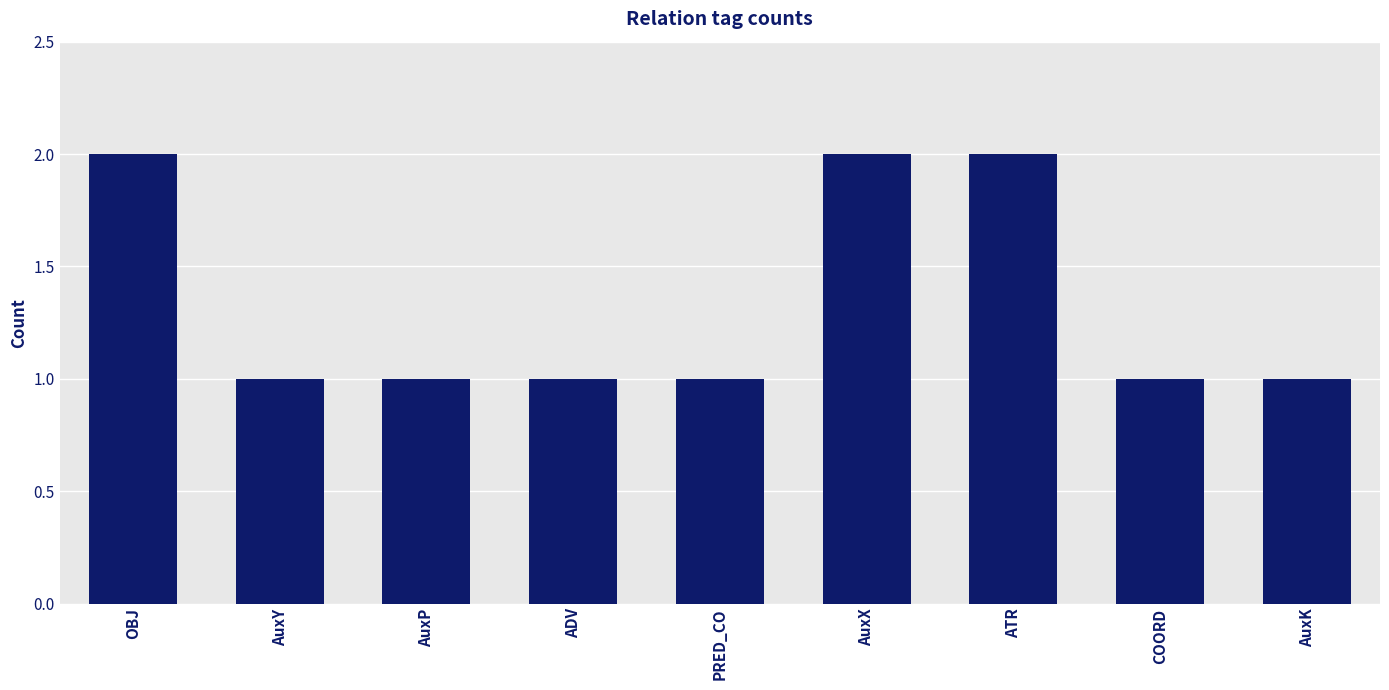

Which has a higher value, AuxY or AuxX?

AuxX